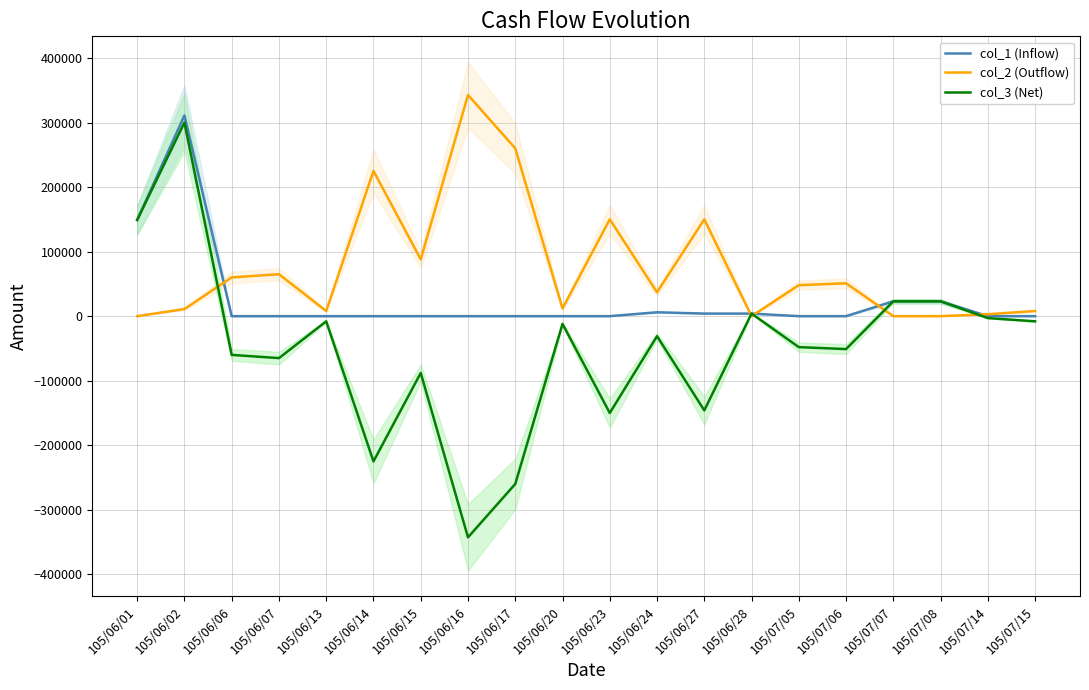

Reading left to right, what are all the values shown in this chart?

col_1 (Inflow): 149000	311000	0	0	0	0	0	0	0	0	0	6000	4000	4000	0	0	23000	23000	0	0
col_2 (Outflow): 0	11000	60000	65000	8000	225000	88000	342700	260000	12000	150000	37000	150000	0	48000	51000	0	0	3000	8000
col_3 (Net): 149000	300000	-60000	-65000	-8000	-225000	-88000	-342700	-260000	-12000	-150000	-31000	-146000	4000	-48000	-51000	23000	23000	-3000	-8000